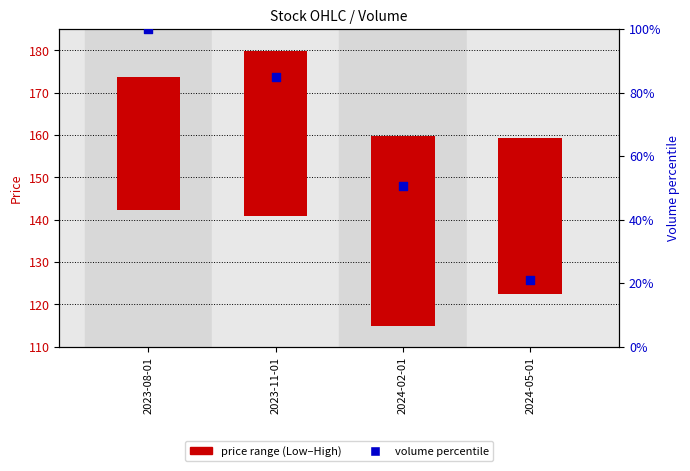

Between 2024-02-01 and 2023-11-01, which is larger?

2023-11-01